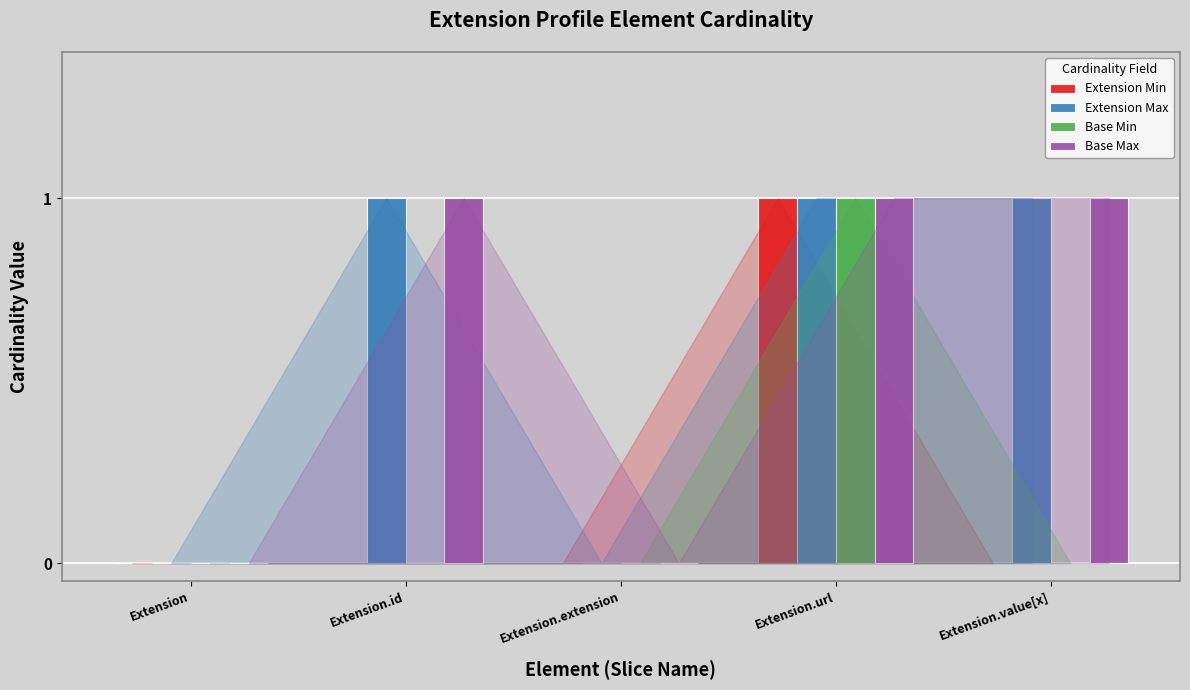

True or false: Extension Min has a value of 2 at Extension.url.

False